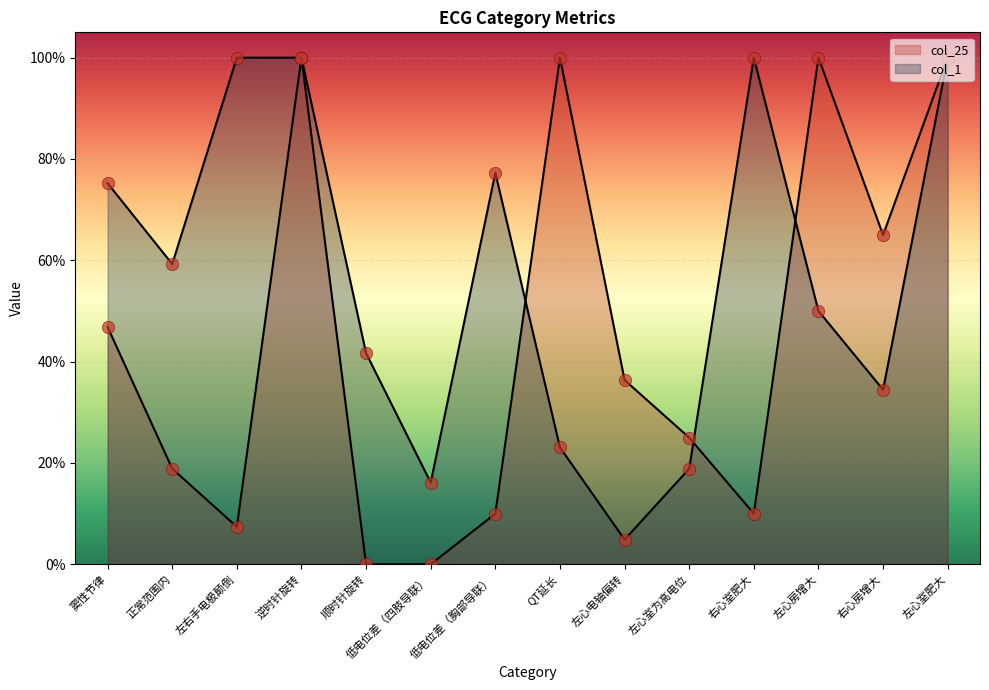

What are all the series names shown in the legend?

col_25, col_1